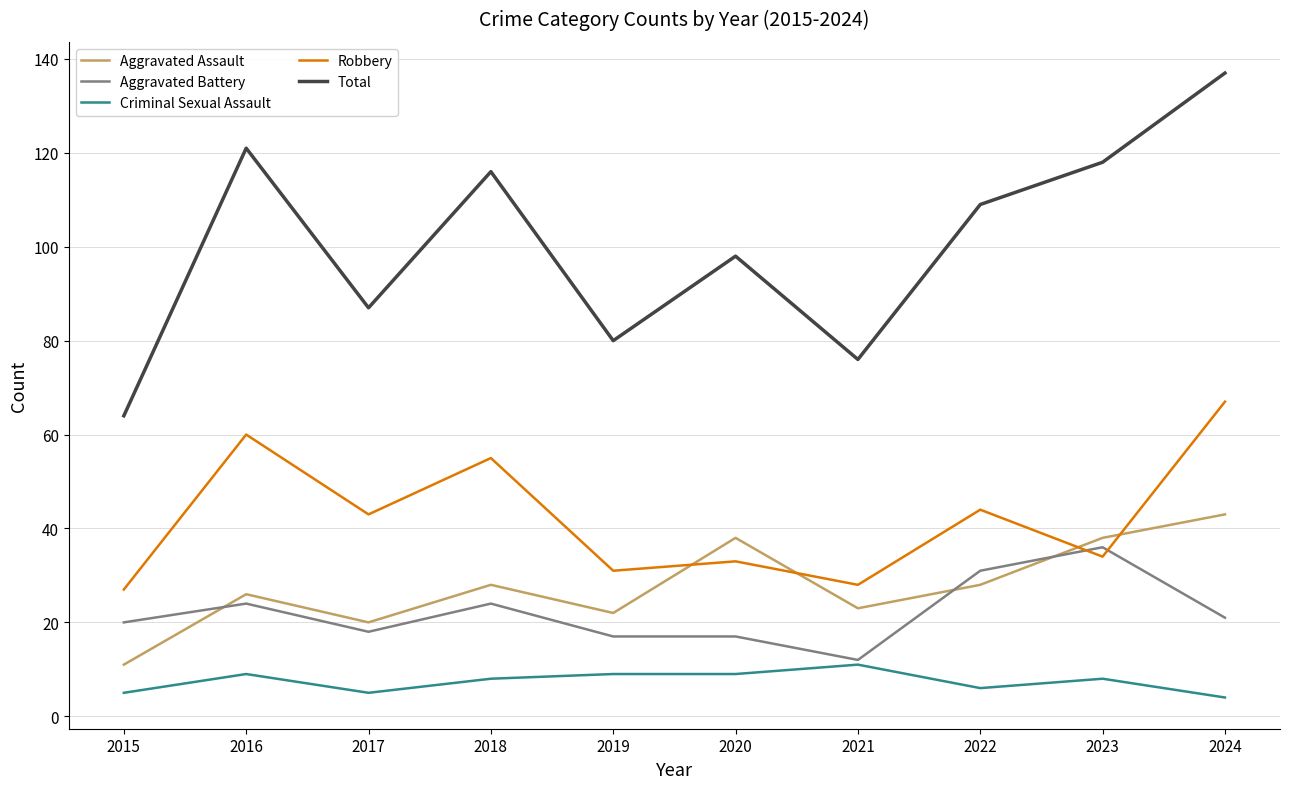

Read the Robbery value at 2024.

67